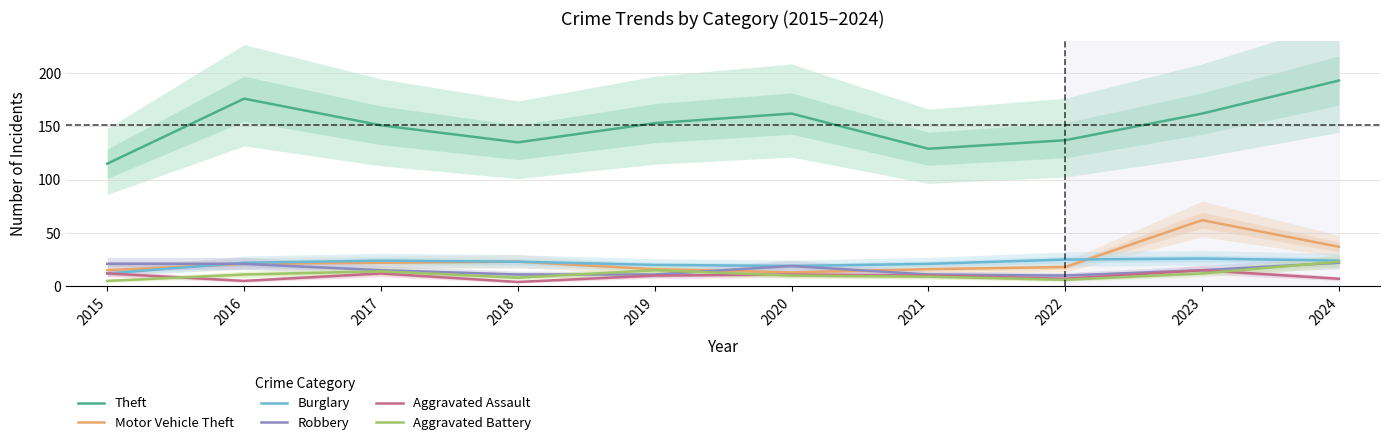

True or false: Theft and Motor Vehicle Theft intersect in this chart.

False